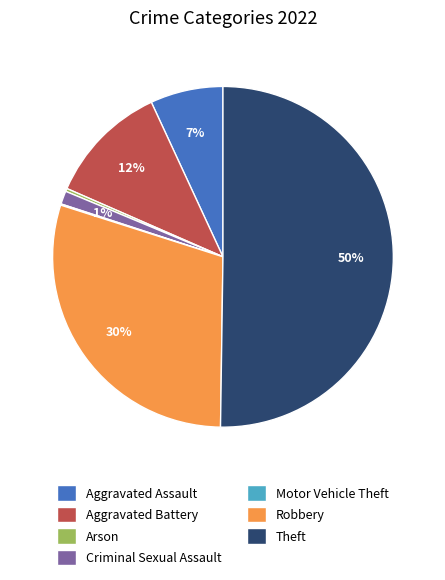

Does Robbery account for over 50% of the chart?

No